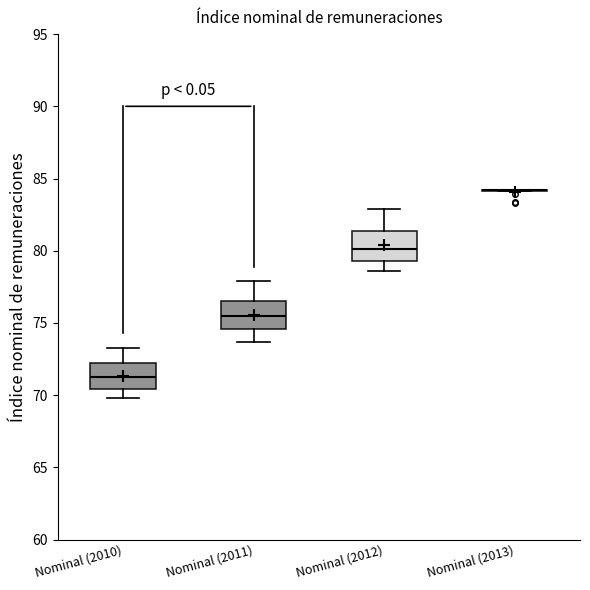

Reading left to right, read every box against the y-axis: the position of its median line, the range the box covers, and the ends of its whiskers. The values are not printed on the chart, so give them approximately, as read against the axis.

Nominal (2010): median 71.5, box 70.5 to 72.5, whiskers 70.0 to 73.5
Nominal (2011): median 75.5, box 74.5 to 76.5, whiskers 73.5 to 78.0
Nominal (2012): median 80.0, box 79.5 to 81.5, whiskers 78.5 to 83.0
Nominal (2013): box collapsed to a line at 84.0, whiskers 84.0 to 84.0